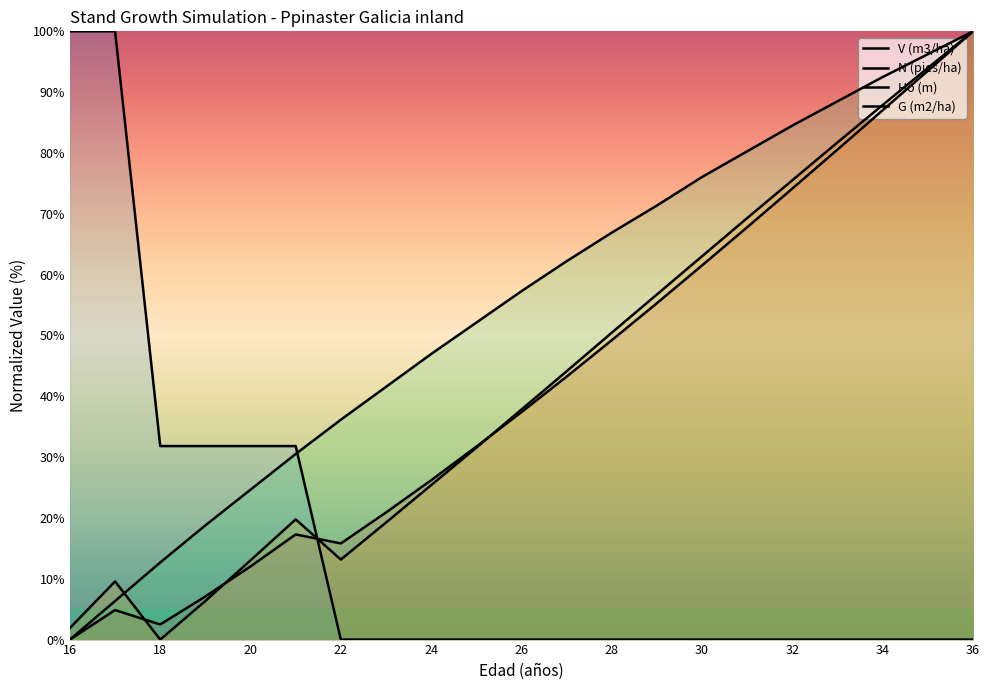

What is the greatest value displayed?

100.0